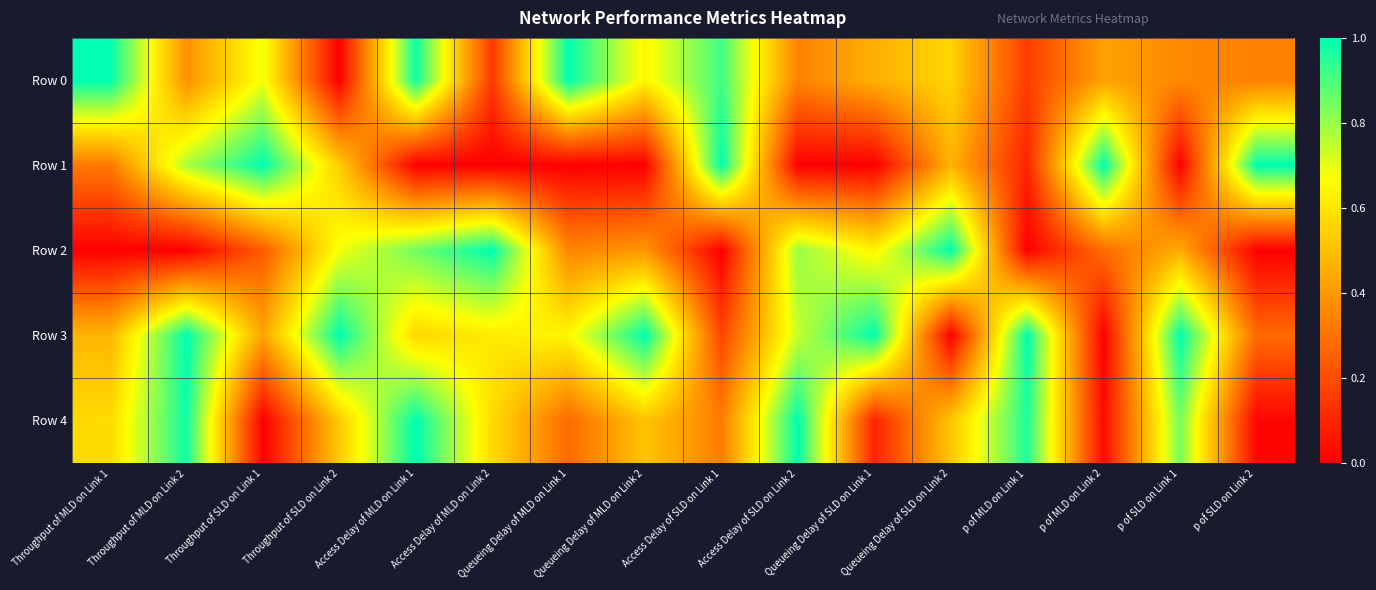

At Access Delay of SLD on Link 2, list the series in order from smallest to largest.

Row 1, Row 0, Row 3, Row 2, Row 4